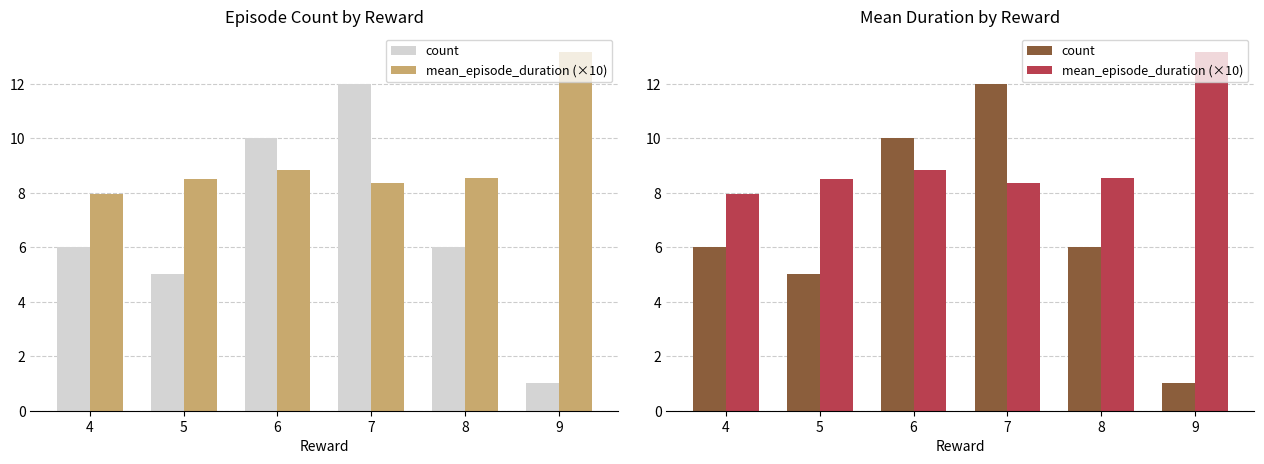

How many bars are there in total?

12